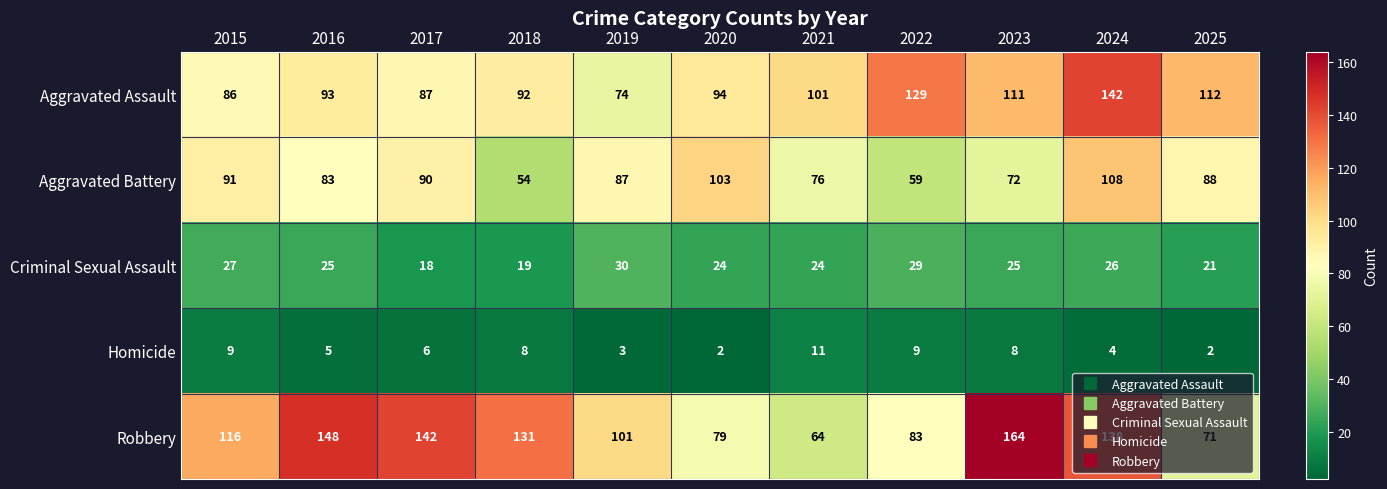

True or false: Aggravated Battery has a value of 130 at 2023.

False